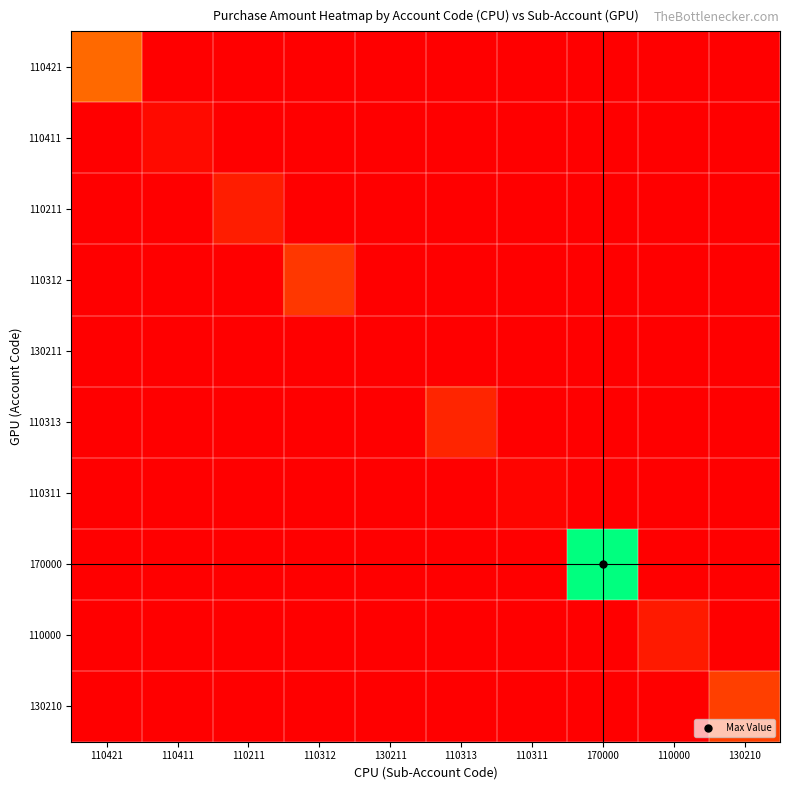

Reading left to right, transcribe all the data shown in this chart.

110421: 110421=0.3	110411=0.0	110211=0.0	110312=0.0	130211=0.0	110313=0.0	110311=0.0	170000=0.0	110000=0.0	130210=0.0
110411: 110421=0.0	110411=0.0	110211=0.0	110312=0.0	130211=0.0	110313=0.0	110311=0.0	170000=0.0	110000=0.0	130210=0.0
110211: 110421=0.0	110411=0.0	110211=0.1	110312=0.0	130211=0.0	110313=0.0	110311=0.0	170000=0.0	110000=0.0	130210=0.0
110312: 110421=0.0	110411=0.0	110211=0.0	110312=0.1	130211=0.0	110313=0.0	110311=0.0	170000=0.0	110000=0.0	130210=0.0
130211: 110421=0.0	110411=0.0	110211=0.0	110312=0.0	130211=0.0	110313=0.0	110311=0.0	170000=0.0	110000=0.0	130210=0.0
110313: 110421=0.0	110411=0.0	110211=0.0	110312=0.0	130211=0.0	110313=0.1	110311=0.0	170000=0.0	110000=0.0	130210=0.0
110311: 110421=0.0	110411=0.0	110211=0.0	110312=0.0	130211=0.0	110313=0.0	110311=0.0	170000=0.0	110000=0.0	130210=0.0
170000: 110421=0.0	110411=0.0	110211=0.0	110312=0.0	130211=0.0	110313=0.0	110311=0.0	170000=1.0	110000=0.0	130210=0.0
110000: 110421=0.0	110411=0.0	110211=0.0	110312=0.0	130211=0.0	110313=0.0	110311=0.0	170000=0.0	110000=0.1	130210=0.0
130210: 110421=0.0	110411=0.0	110211=0.0	110312=0.0	130211=0.0	110313=0.0	110311=0.0	170000=0.0	110000=0.0	130210=0.2